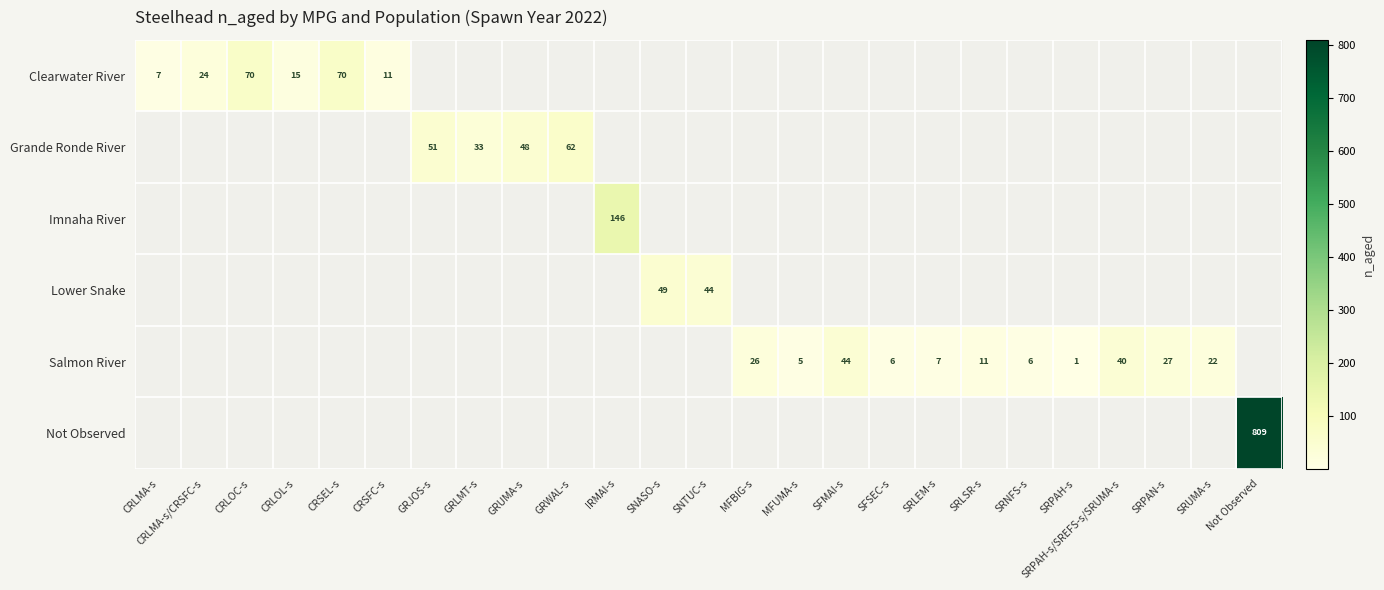

The Lower Snake series shows 44 at SNTUC-s. True or false?

True